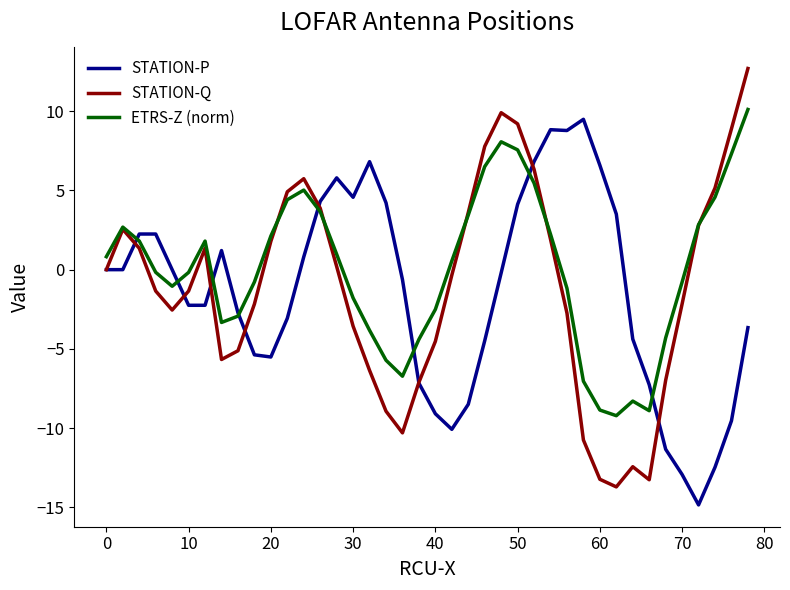

What is the smallest value displayed?

-14.9